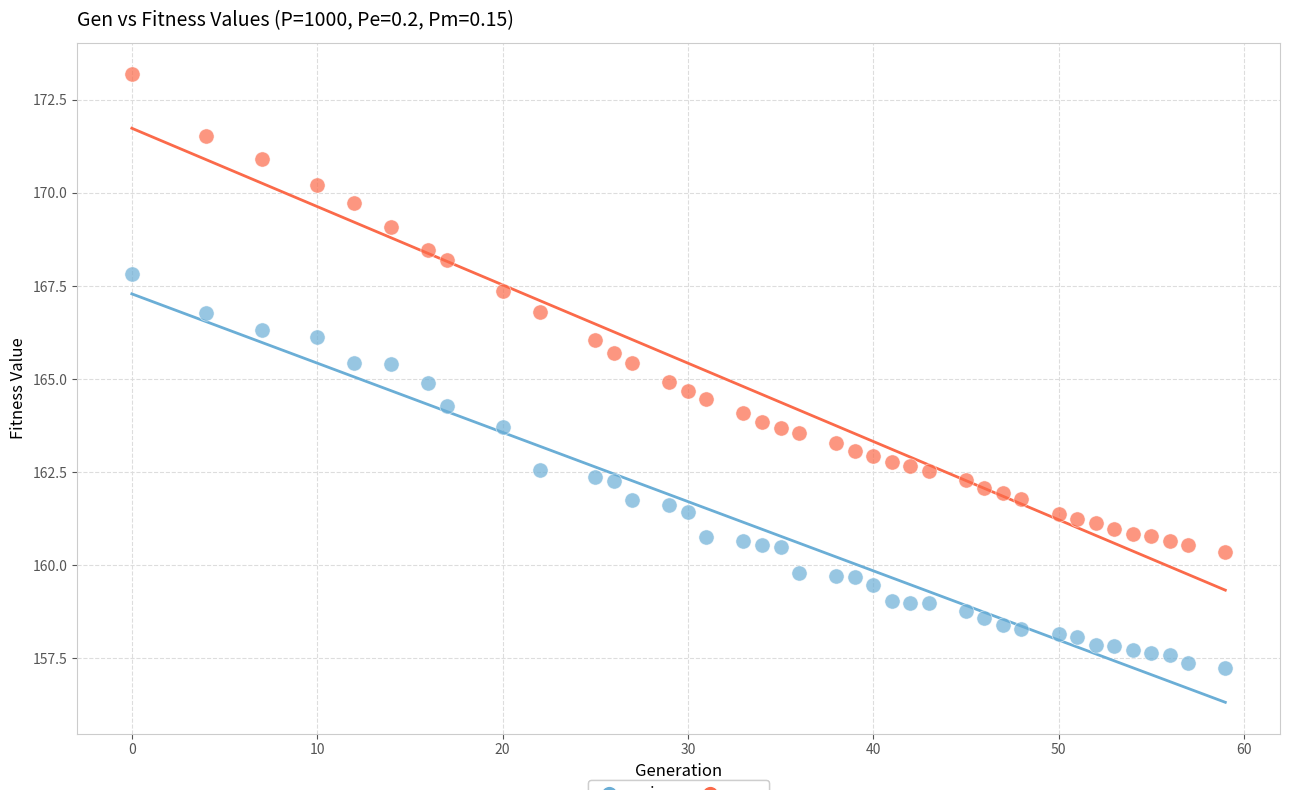

What is the X range (max minus min) for the scatter plot?

59.0